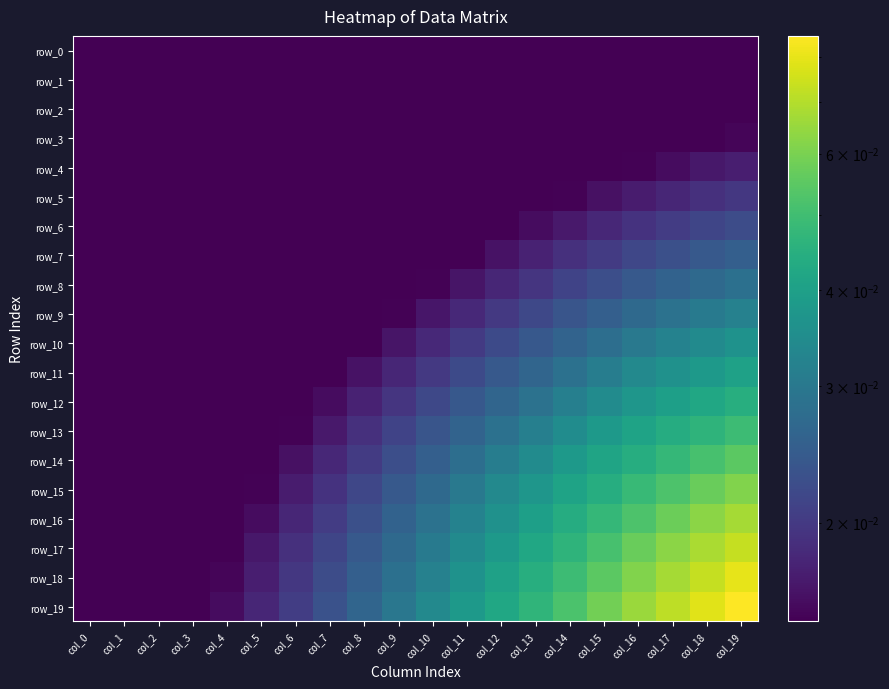

The row_19 series shows 0.1 at col_19. True or false?

True